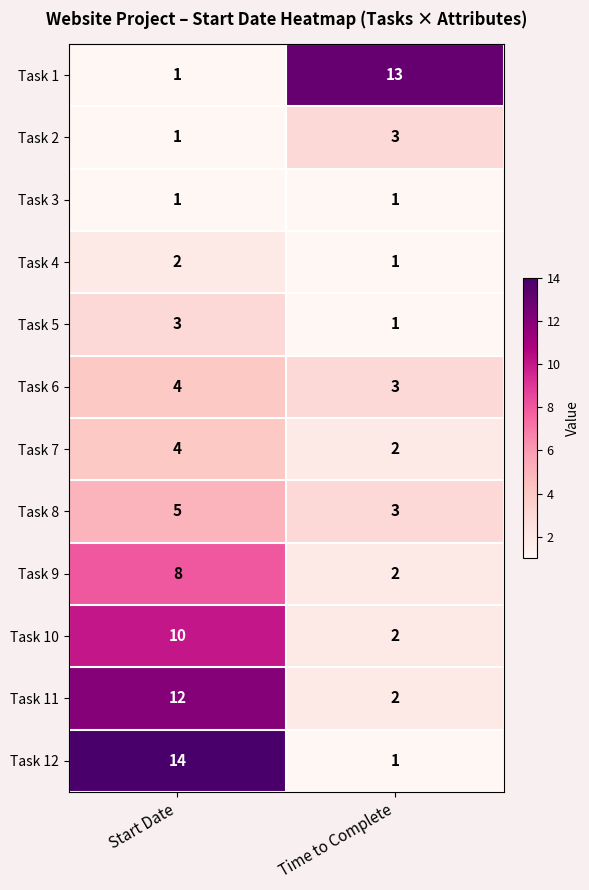

Reading left to right, what are all the values shown in this chart?

Task 1: Start Date=1	Time to Complete=13
Task 2: Start Date=1	Time to Complete=3
Task 3: Start Date=1	Time to Complete=1
Task 4: Start Date=2	Time to Complete=1
Task 5: Start Date=3	Time to Complete=1
Task 6: Start Date=4	Time to Complete=3
Task 7: Start Date=4	Time to Complete=2
Task 8: Start Date=5	Time to Complete=3
Task 9: Start Date=8	Time to Complete=2
Task 10: Start Date=10	Time to Complete=2
Task 11: Start Date=12	Time to Complete=2
Task 12: Start Date=14	Time to Complete=1